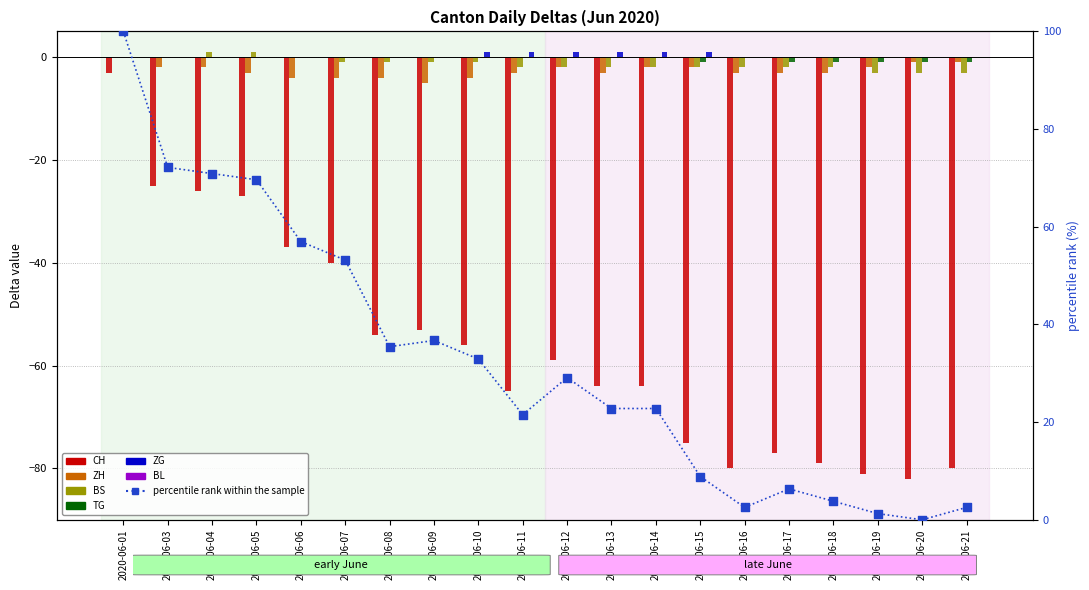

At how many categories does at least one series exceed -6?

20